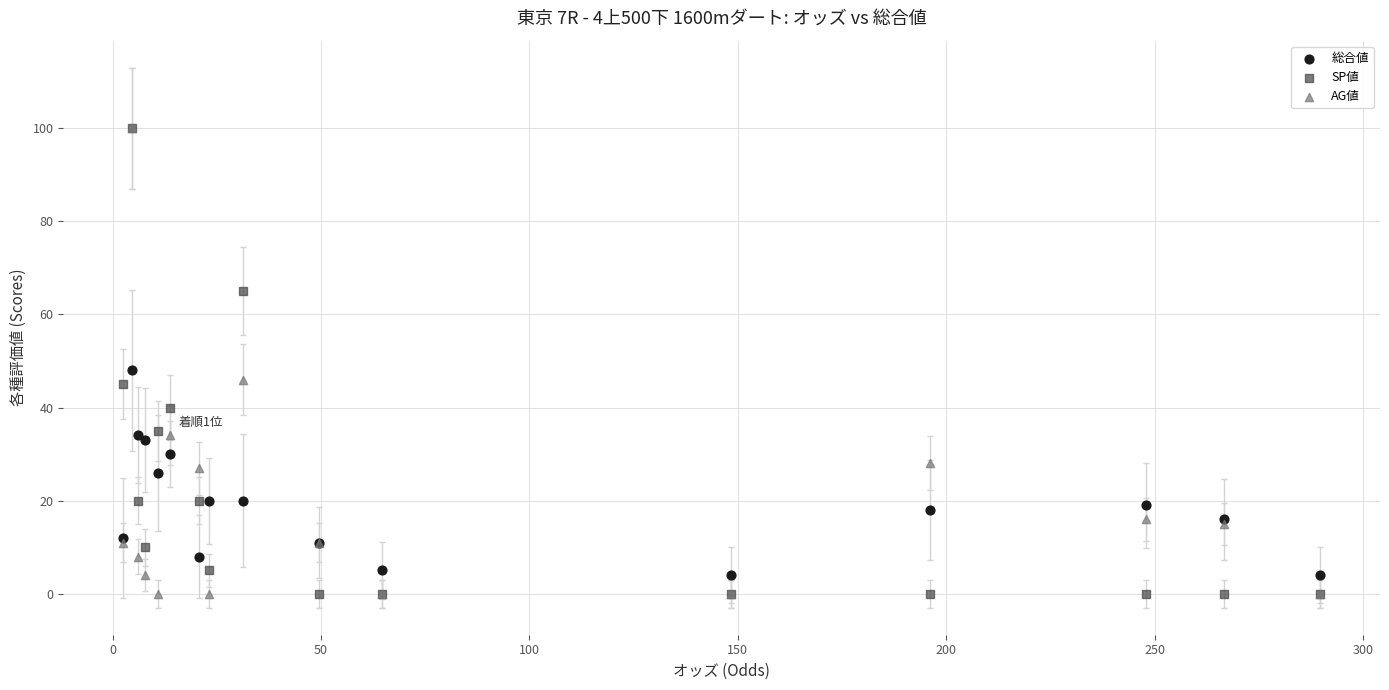

In the SP値 series, what Y value is closest to 50?

45